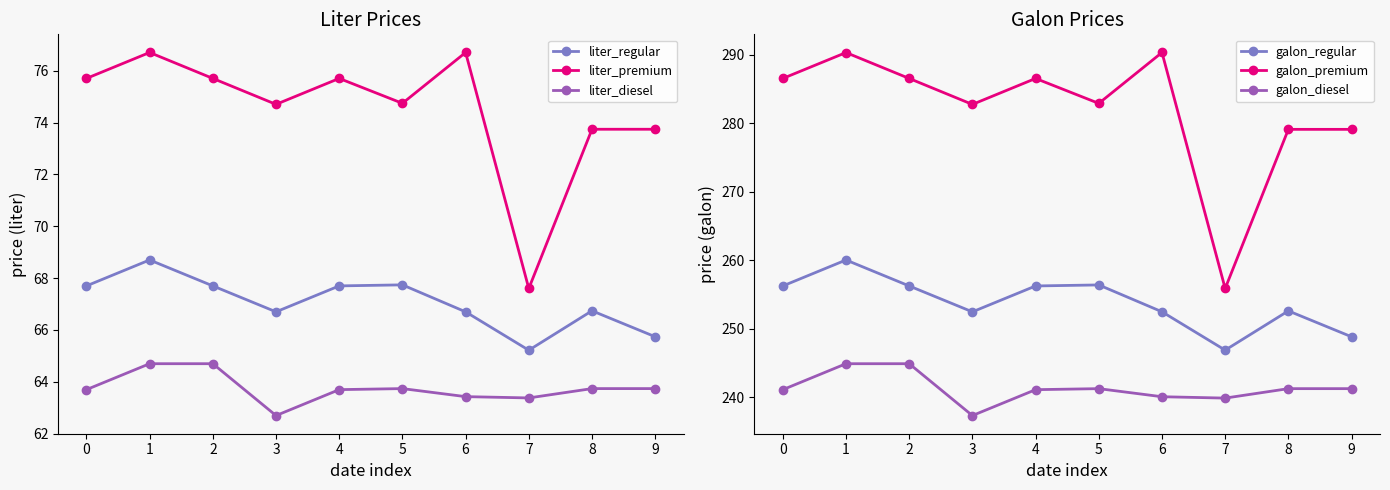

List the labels in order of galon_premium value, largest first.

6, 1, 0, 2, 4, 5, 3, 8, 9, 7